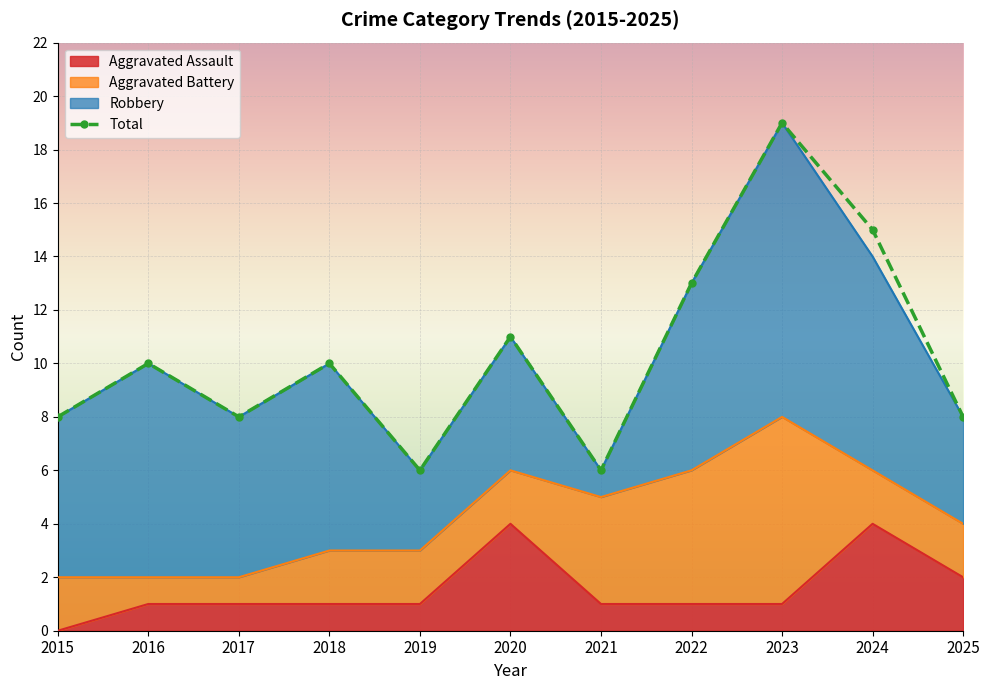

True or false: Total and Aggravated Assault cross at least once.

False